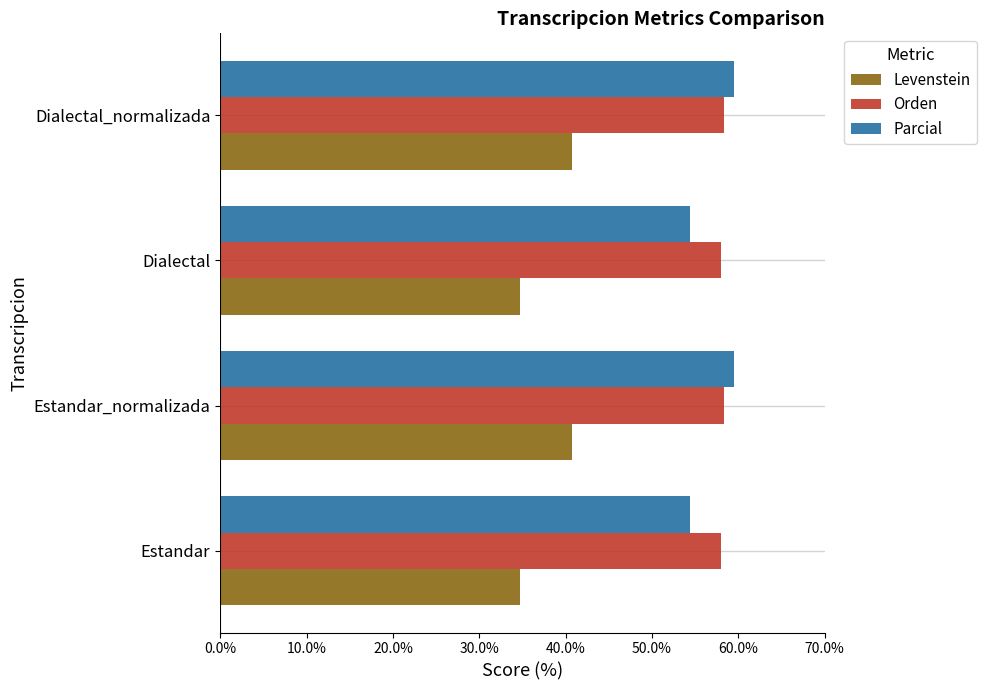

Which series has the largest range (max minus min)?

Levenstein